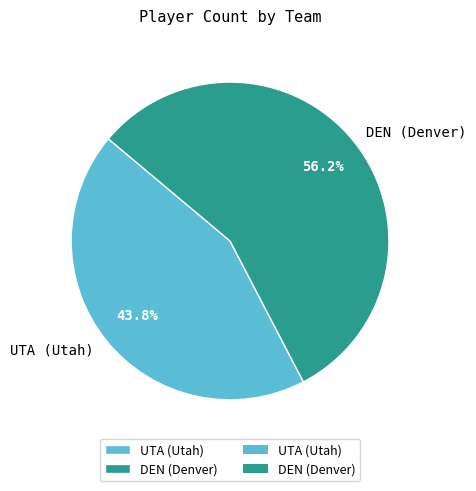

To the nearest percent, what is the combined percentage of DEN (Denver) and UTA (Utah)?

100%